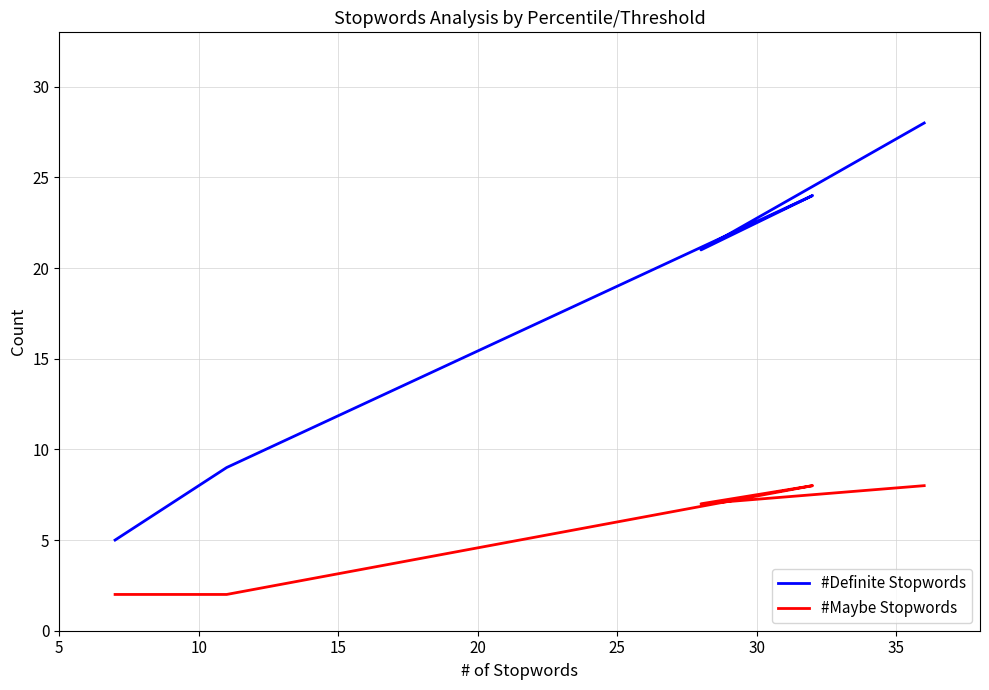

What is the total value across all series at 5?

7